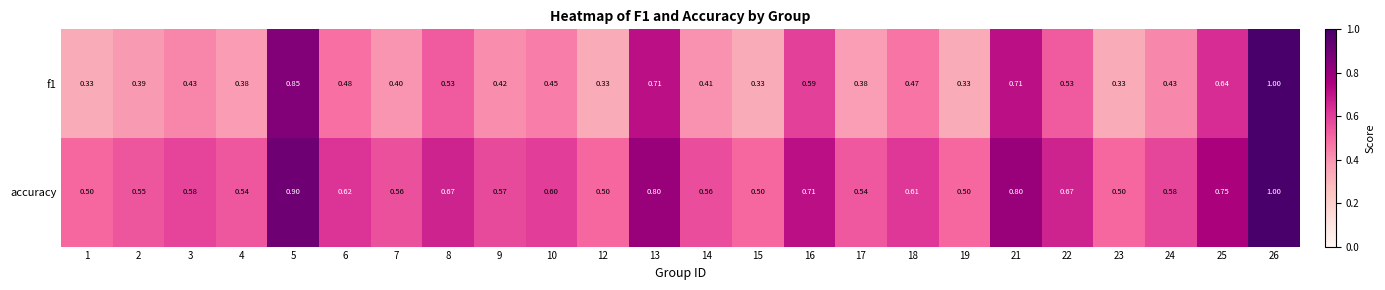

Is the value of f1 at 12 greater than the value of accuracy at 1?

No